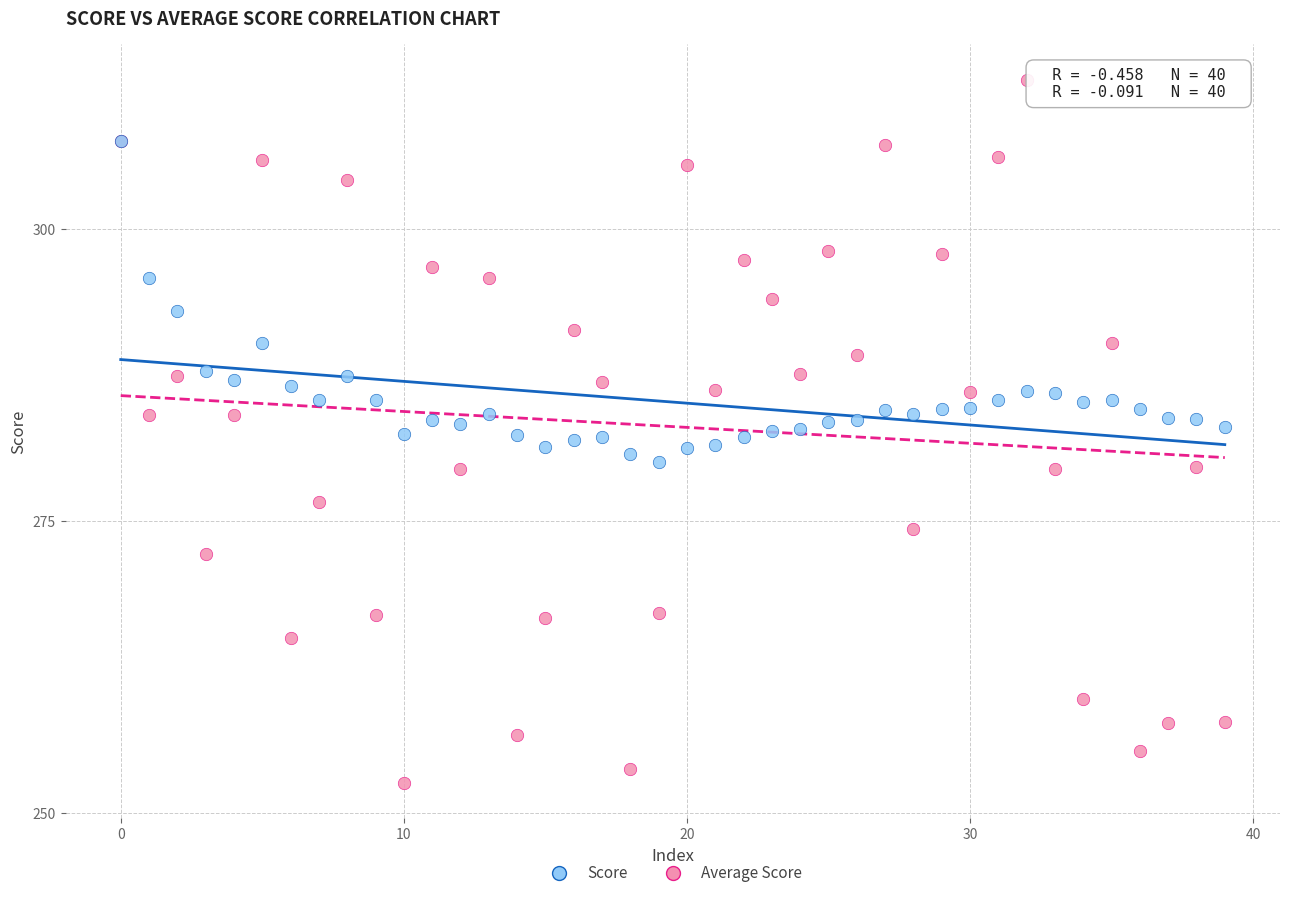

Which series has the widest spread of Y values?

Score